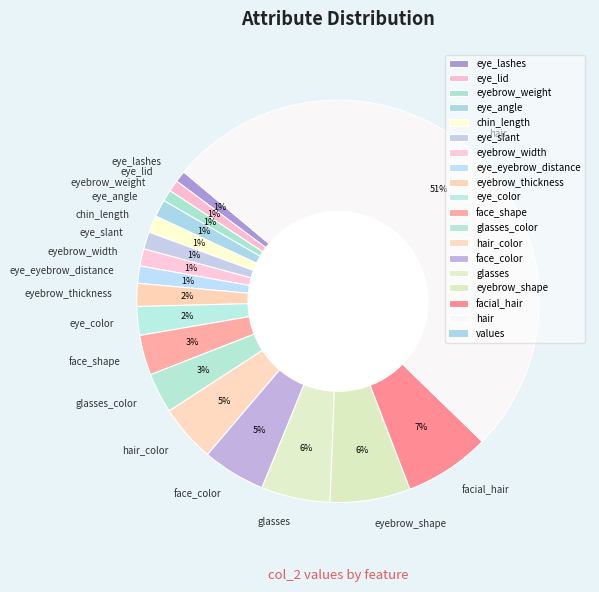

Does glasses represent more than half of the total?

No